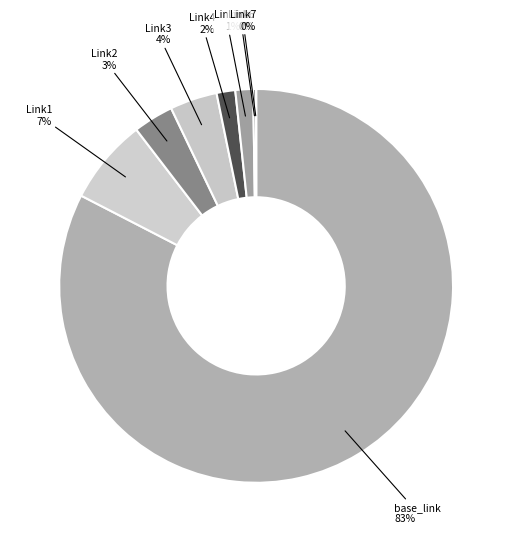

To the nearest percent, what is the difference between the largest and smallest slice percentages?

83%